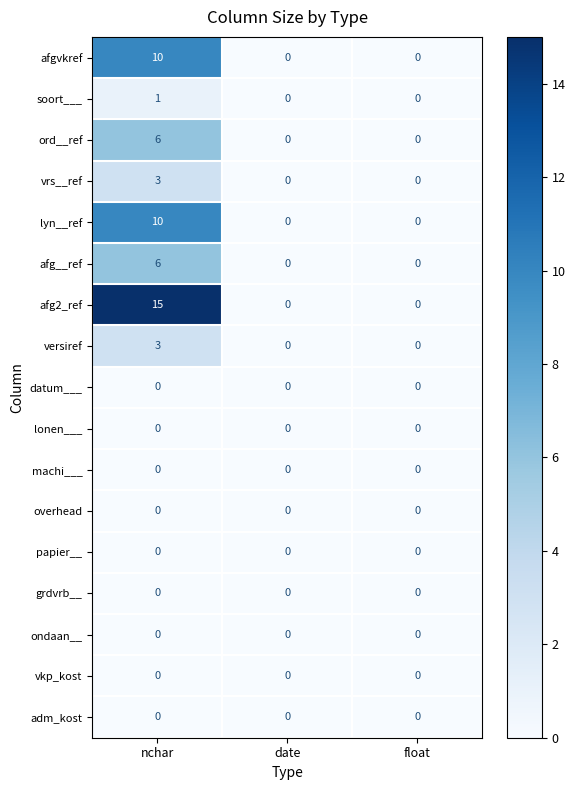

The value of machi___ at date is 0. True or false?

True